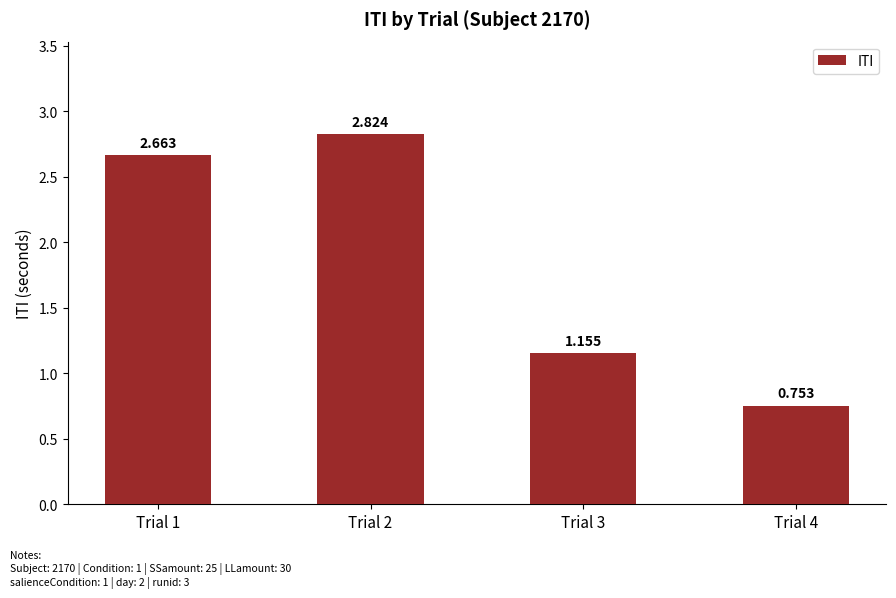

Reading left to right, what are all the values shown in this chart?

2.7	2.8	1.2	0.8